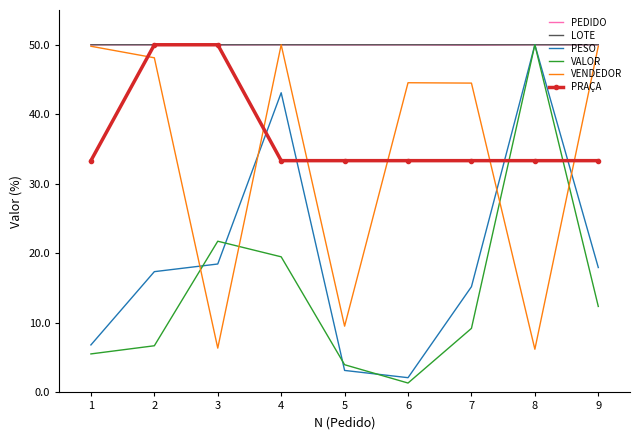

How many series are shown in this chart?

6